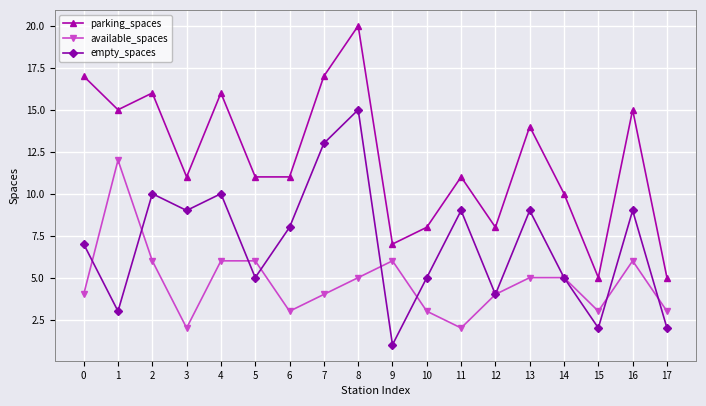

What is the average value of the empty_spaces series?

7